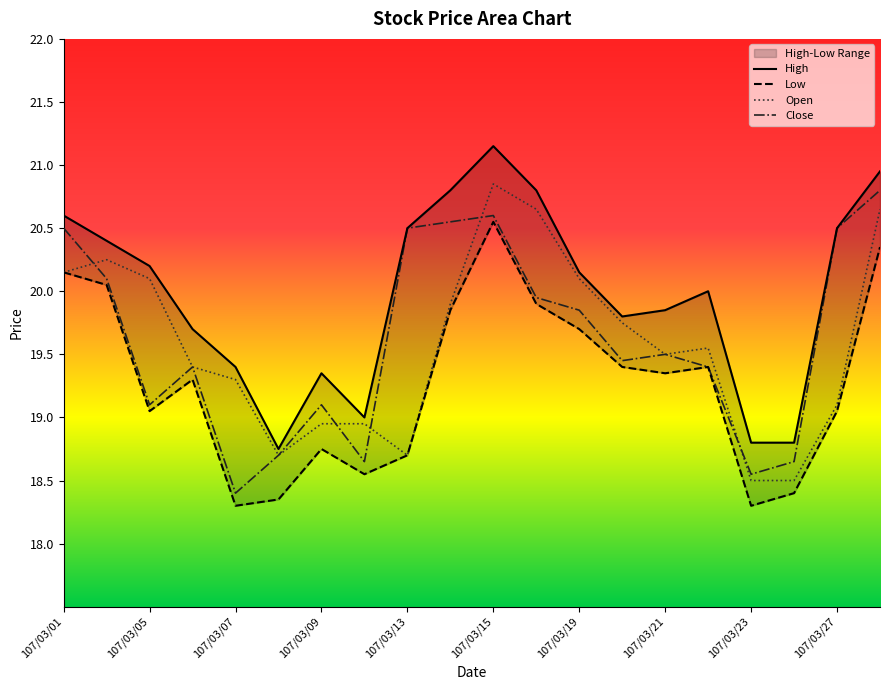

True or false: Low and Open cross at least once.

False